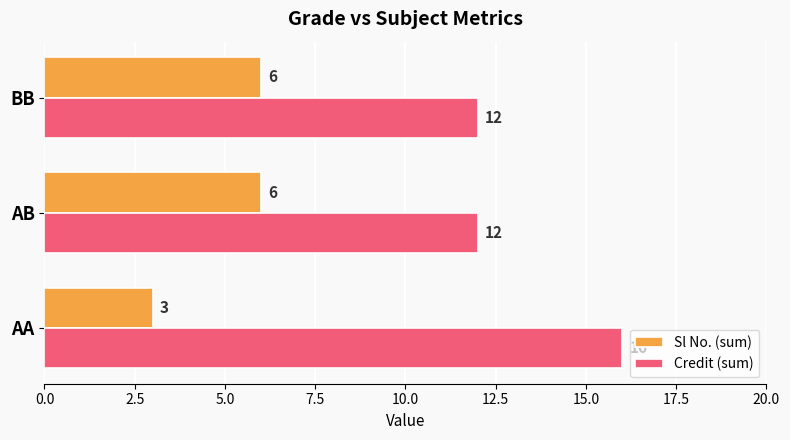

What is the greatest value displayed?

16